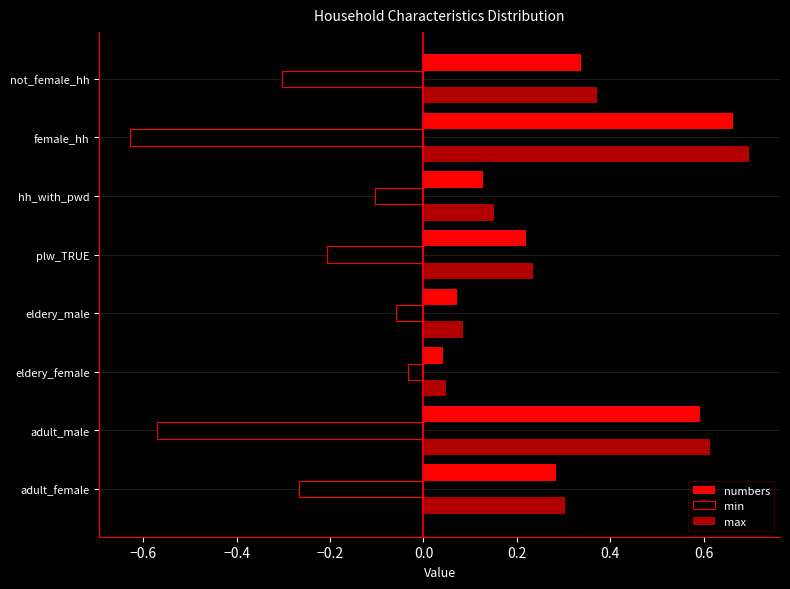

What is the maximum value for max?

0.7